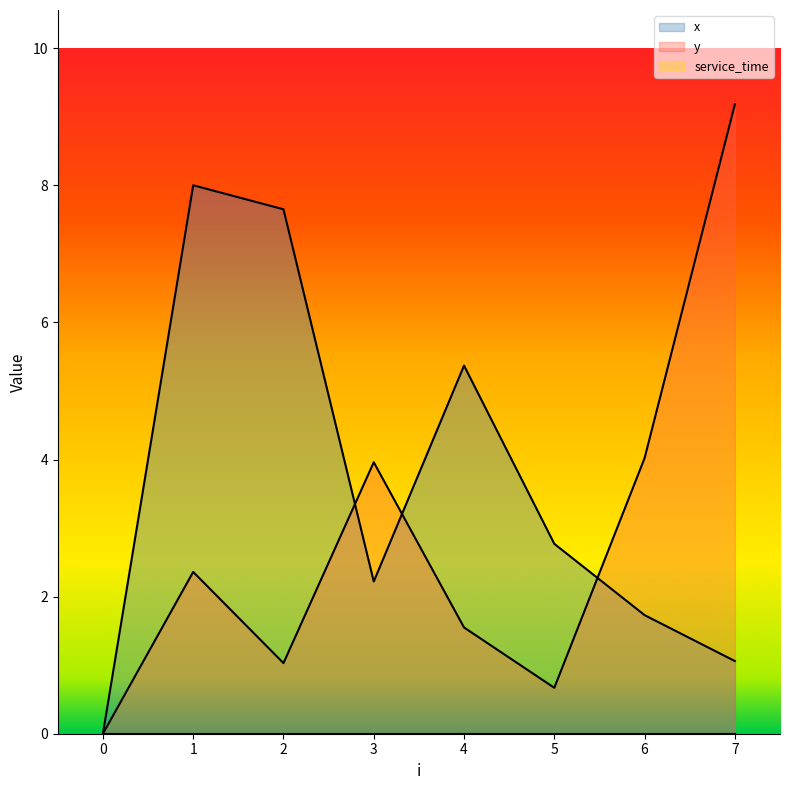

True or false: x has more than 1 interior local peaks.

True